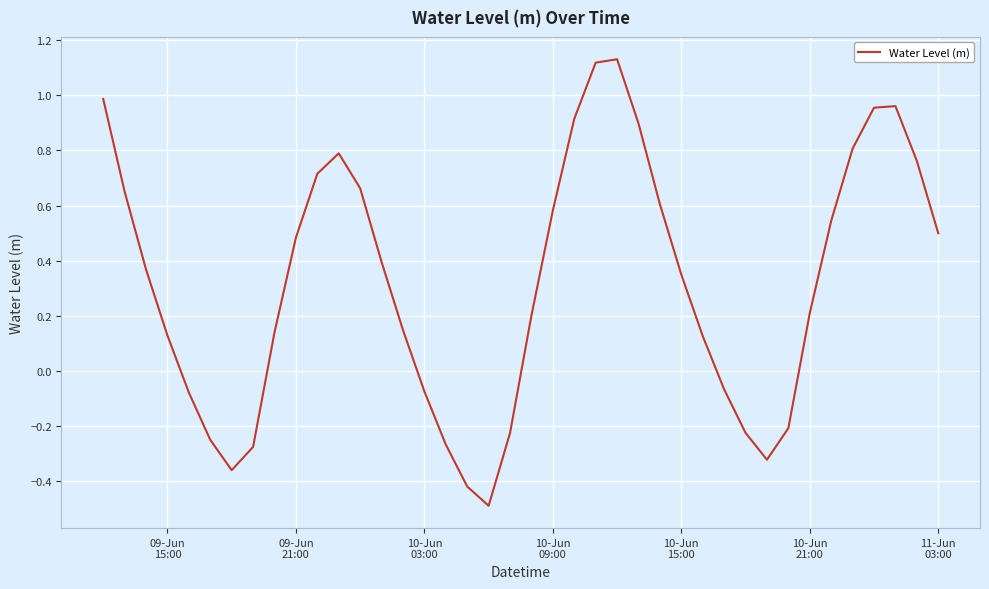

What is the smallest value displayed?

-0.5